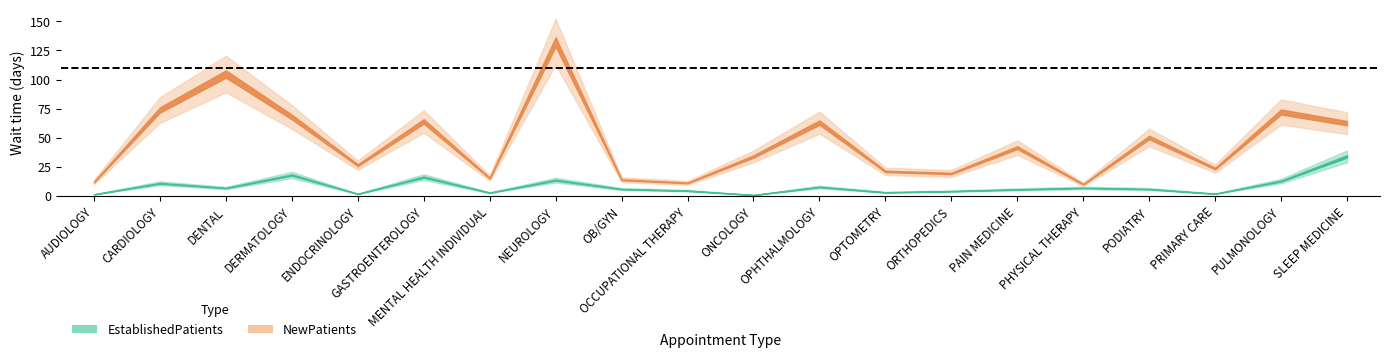

What is the difference between the maximum and minimum values in the EstablishedPatients series?

33.2